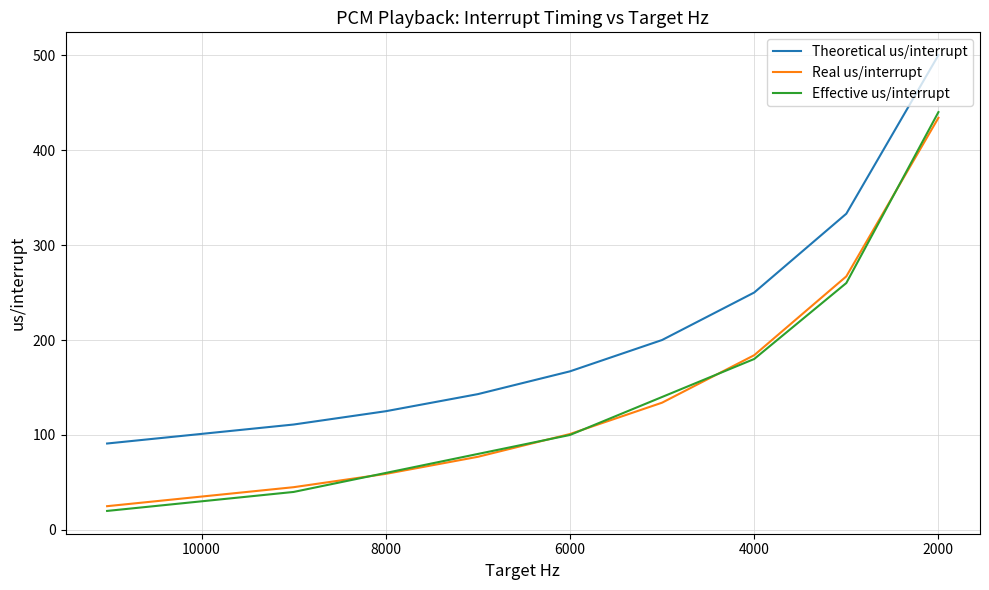

Is this an area chart (filled region under the line)?

No